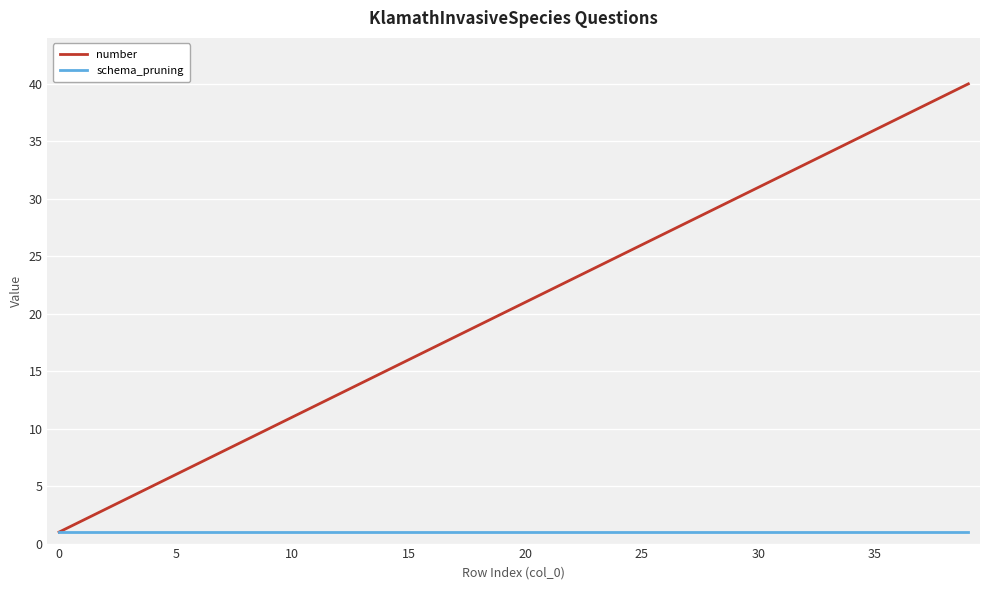

What is the greatest value displayed?

40